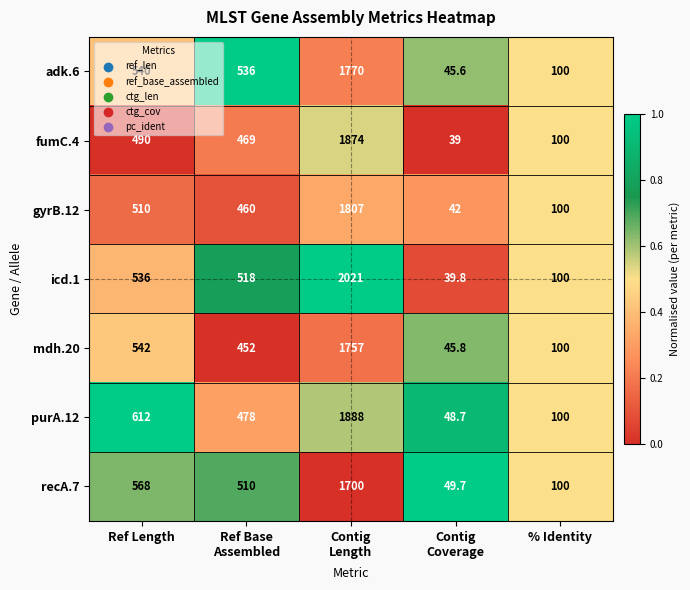

Which series has the largest range (max minus min)?

icd.1